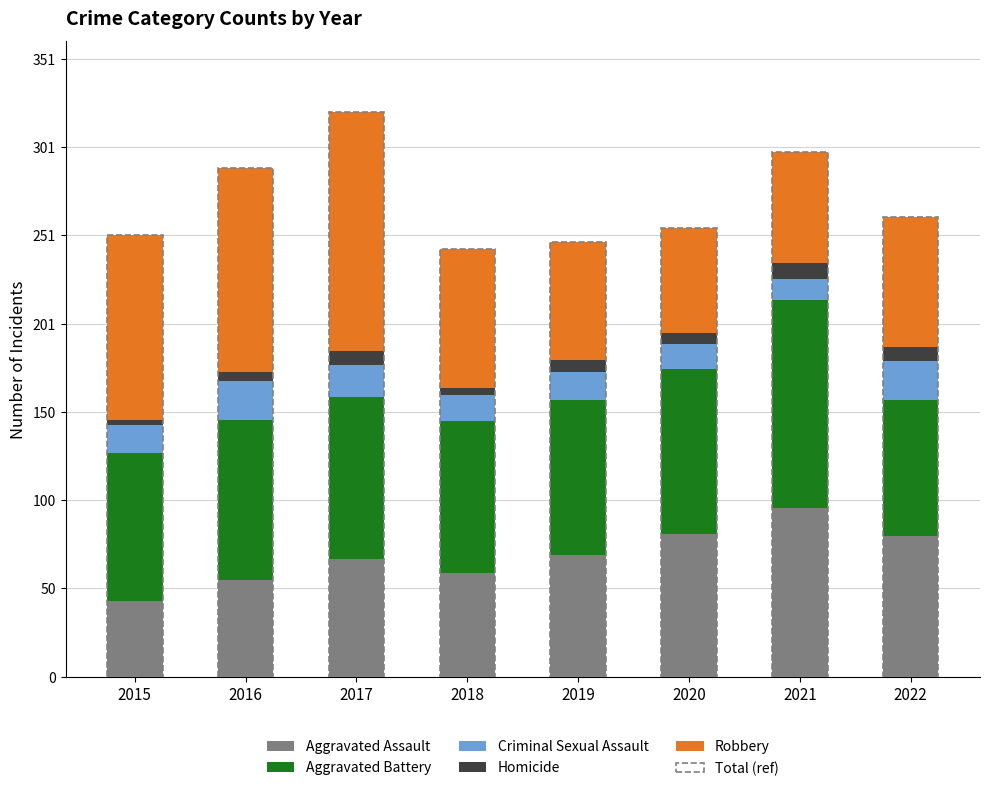

What is the highest value of the Aggravated Assault series?

96